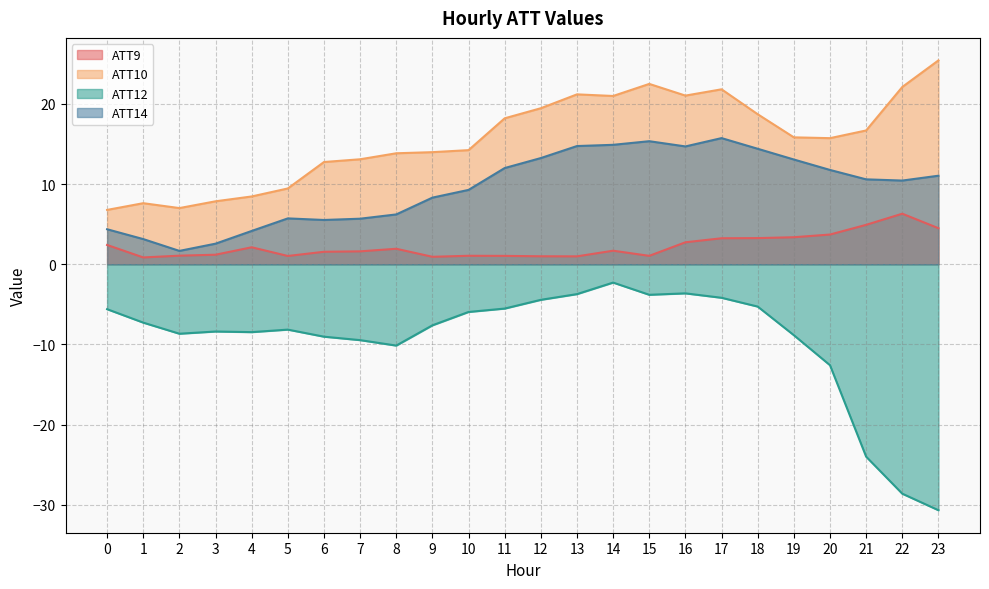

True or false: ATT12 has a value of -9.5 at 7.

True